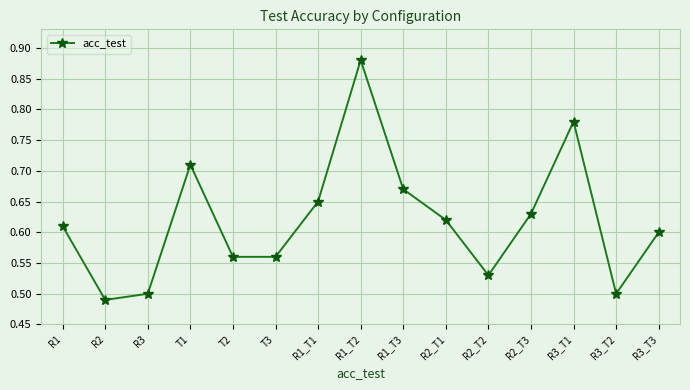

What is the label of the 8th point from the left?

R1_T2